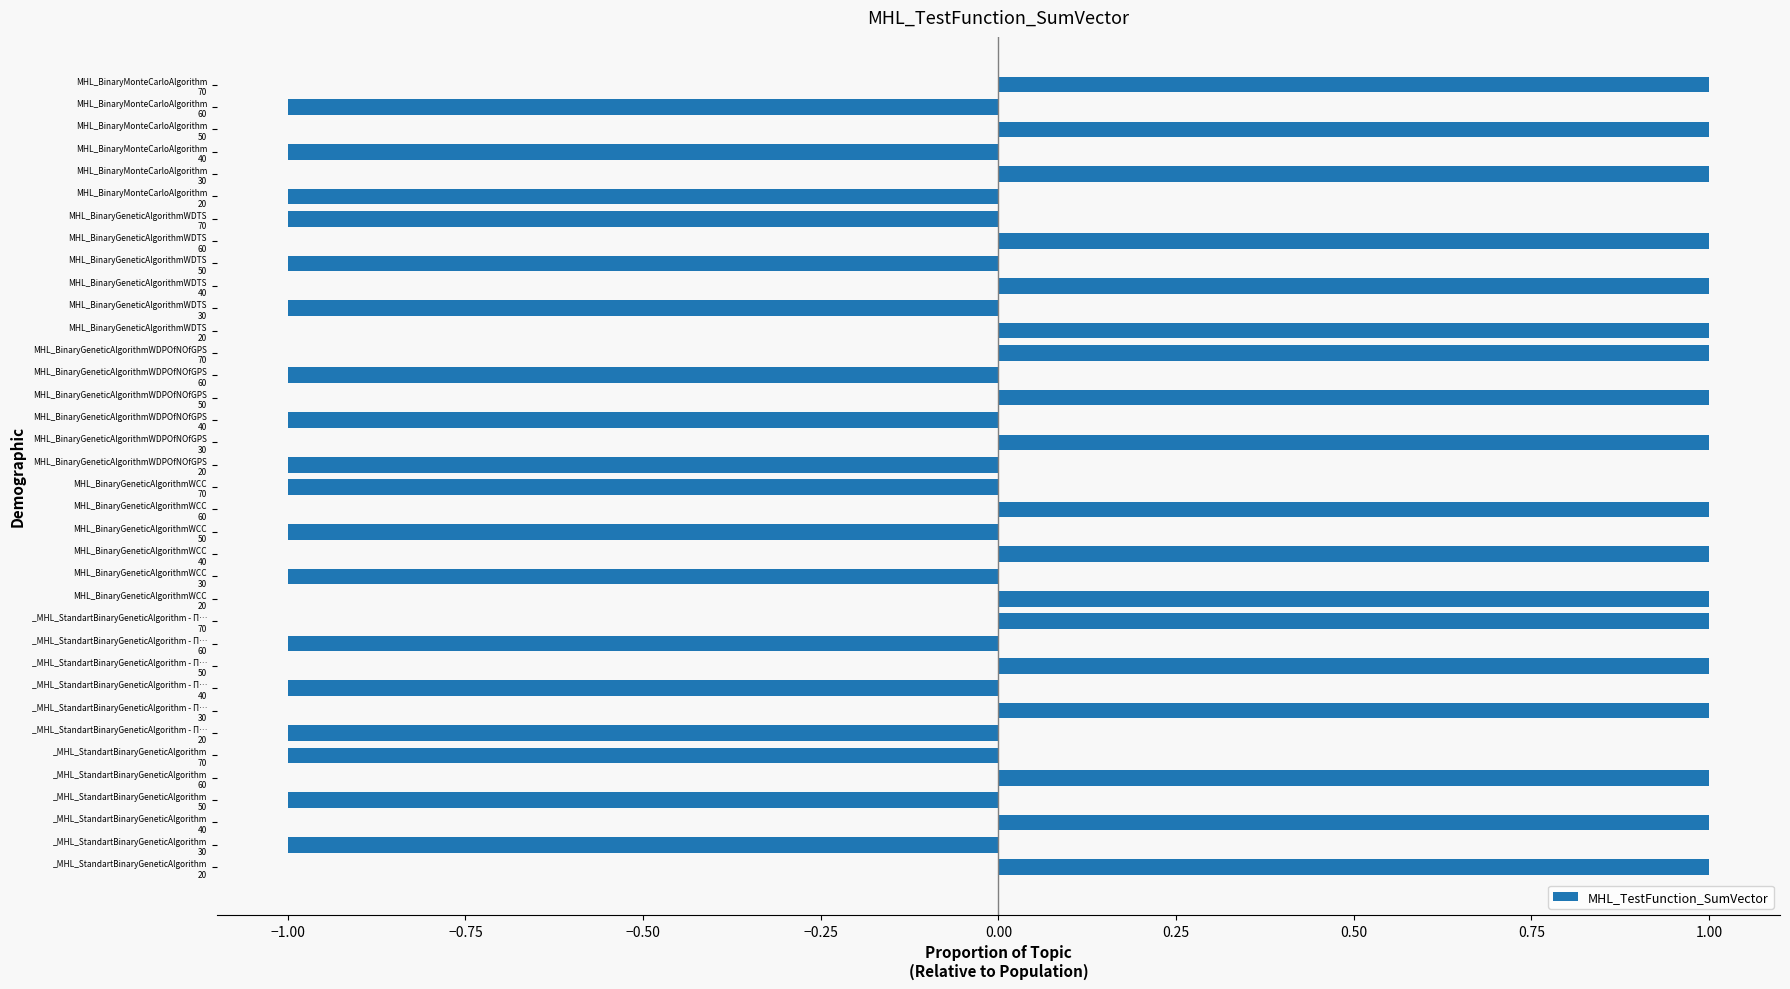

How many values are between -1 and 1?

36